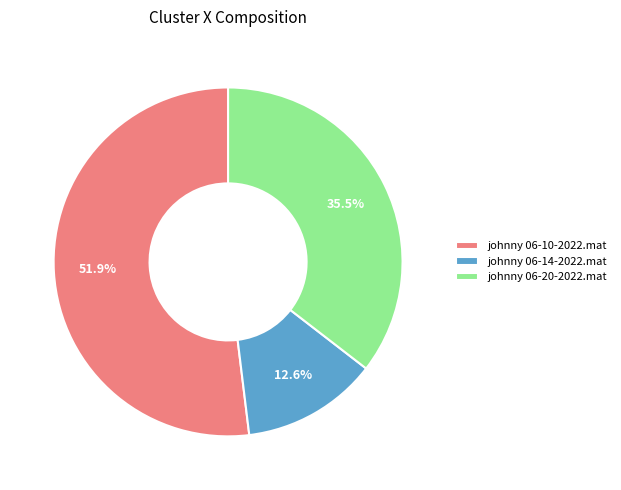

To the nearest percent, what is the difference between the johnny 06-20-2022.mat and johnny 06-10-2022.mat slice percentages?

16%